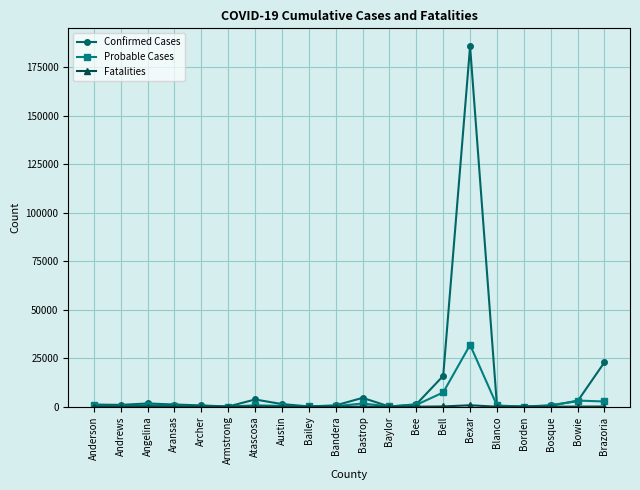

Which series has the largest range (max minus min)?

Confirmed Cases